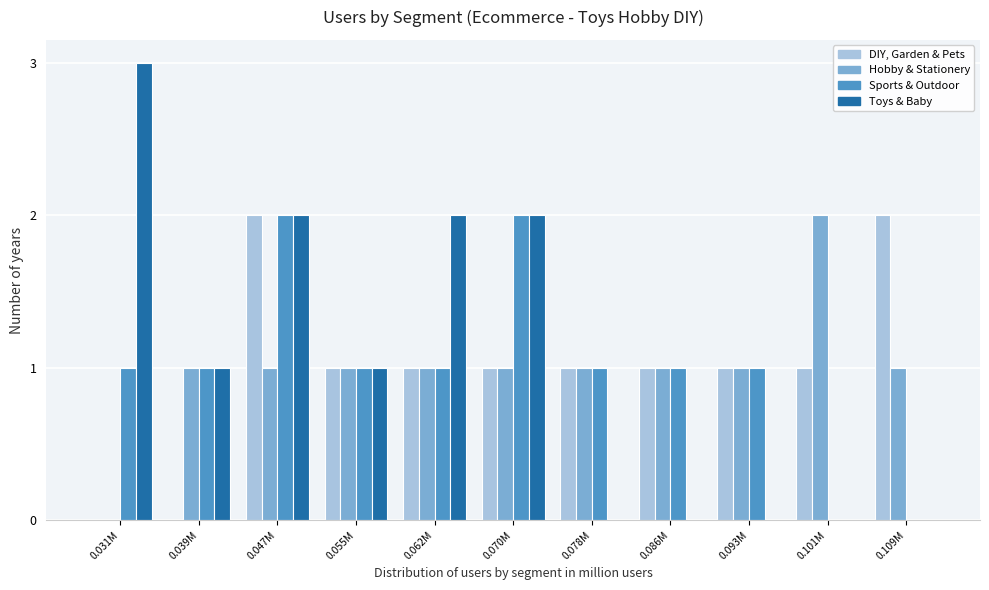

What is the maximum value for Toys & Baby?

3